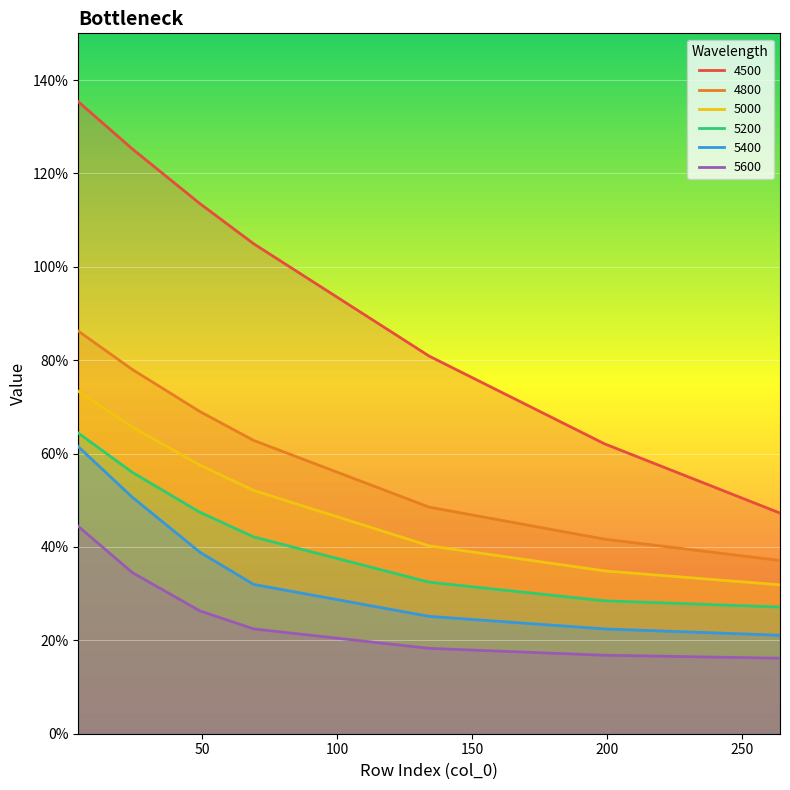

At which label is 5000 closest to 0?

264